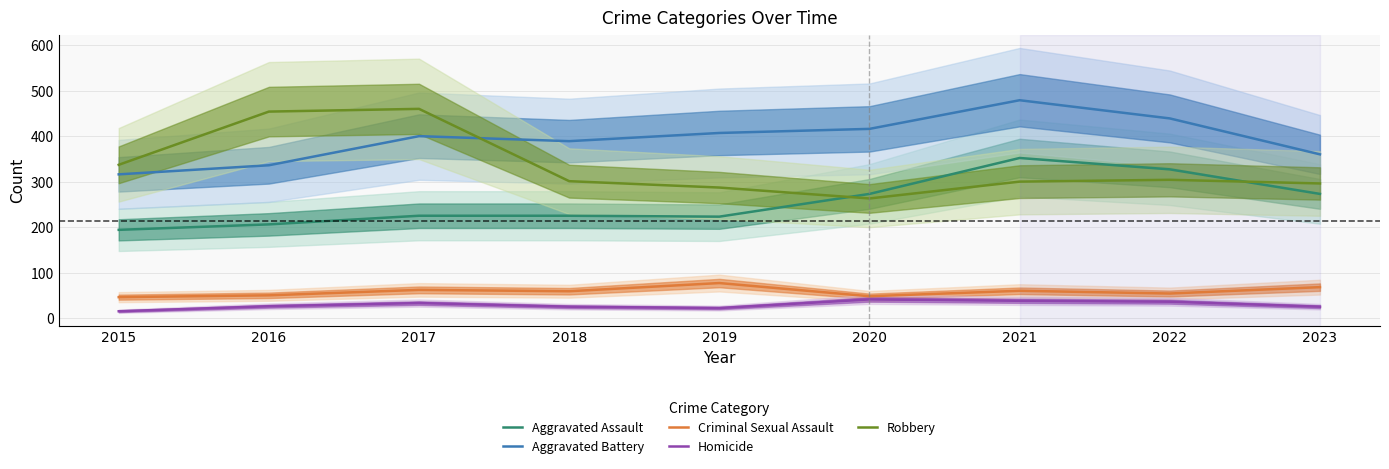

How many data points does each series have?

9